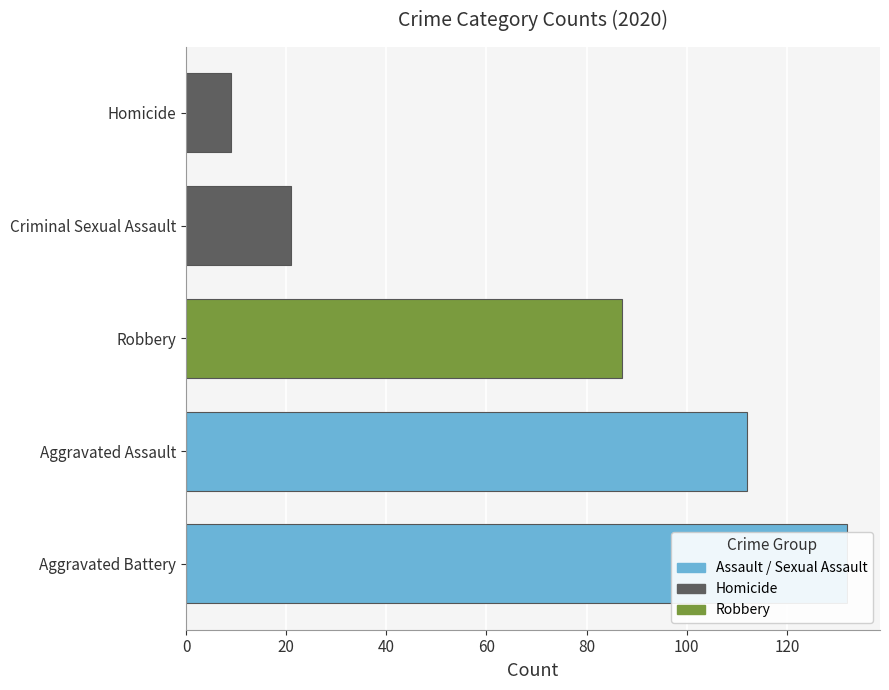

Which label corresponds to the smallest value in the chart?

Homicide